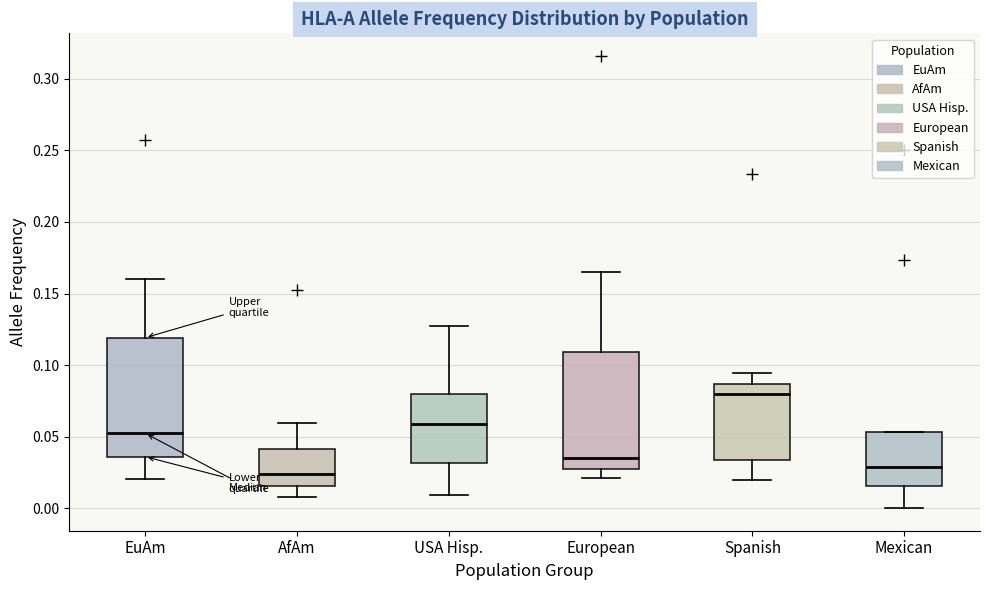

Reading left to right, transcribe this box plot: for each box, give where its median line is, the range the box spans, and where its two whiskers end, as read against the y-axis. The values are not printed on the chart, so give them approximately, as read against the axis.

EuAm: median 0.050, box 0.035 to 0.120, whiskers 0.020 to 0.160
AfAm: median 0.025, box 0.015 to 0.040, whiskers 0.010 to 0.060
USA Hisp.: median 0.060, box 0.030 to 0.080, whiskers 0.010 to 0.125
European: median 0.035, box 0.025 to 0.110, whiskers 0.020 to 0.165
Spanish: median 0.080, box 0.035 to 0.085, whiskers 0.020 to 0.095
Mexican: median 0.030, box 0.015 to 0.055, whiskers 0.000 to 0.055